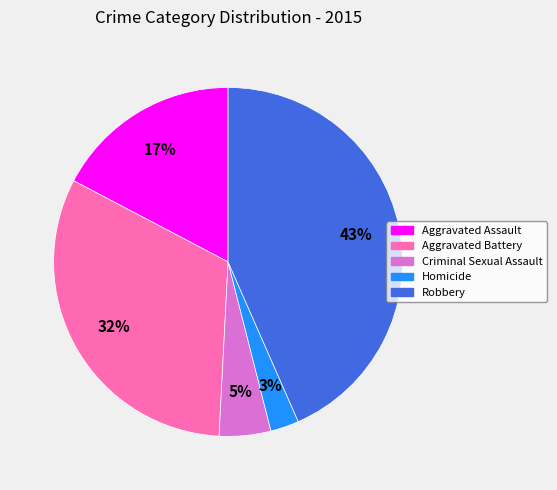

To the nearest percent, what is the average slice percentage?

20%